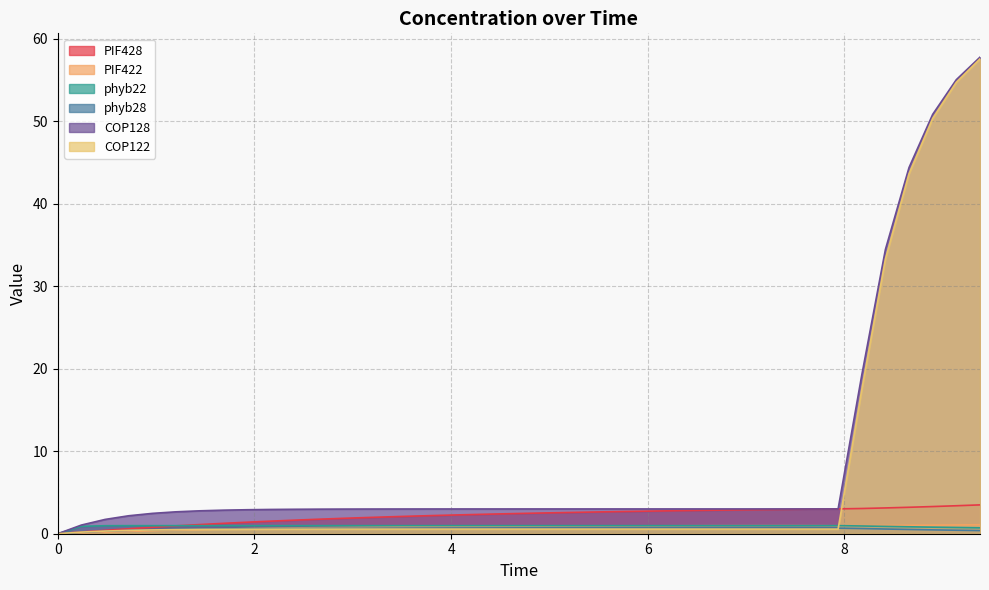

Which series has the largest total across all categories?

COP128